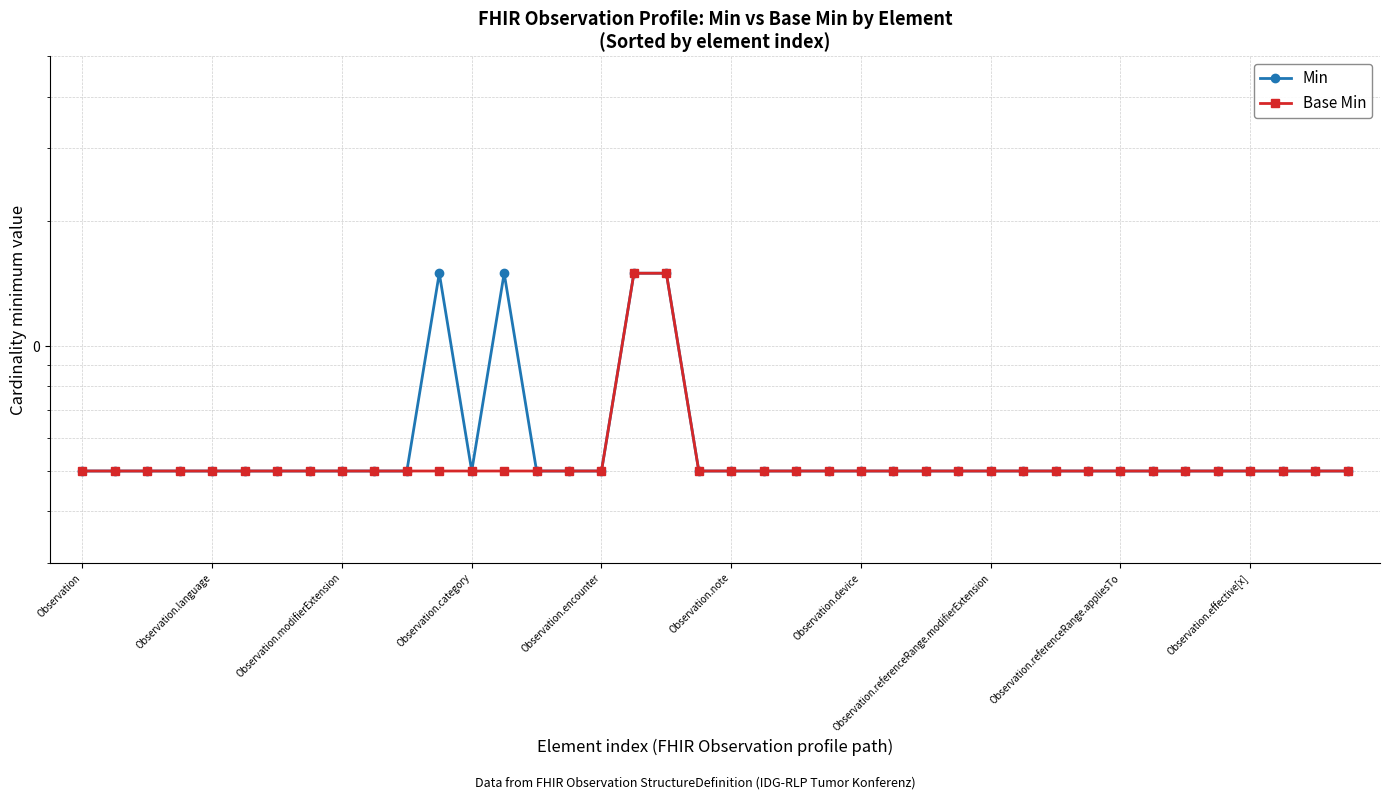

Between 30 and 10, which is larger?

30